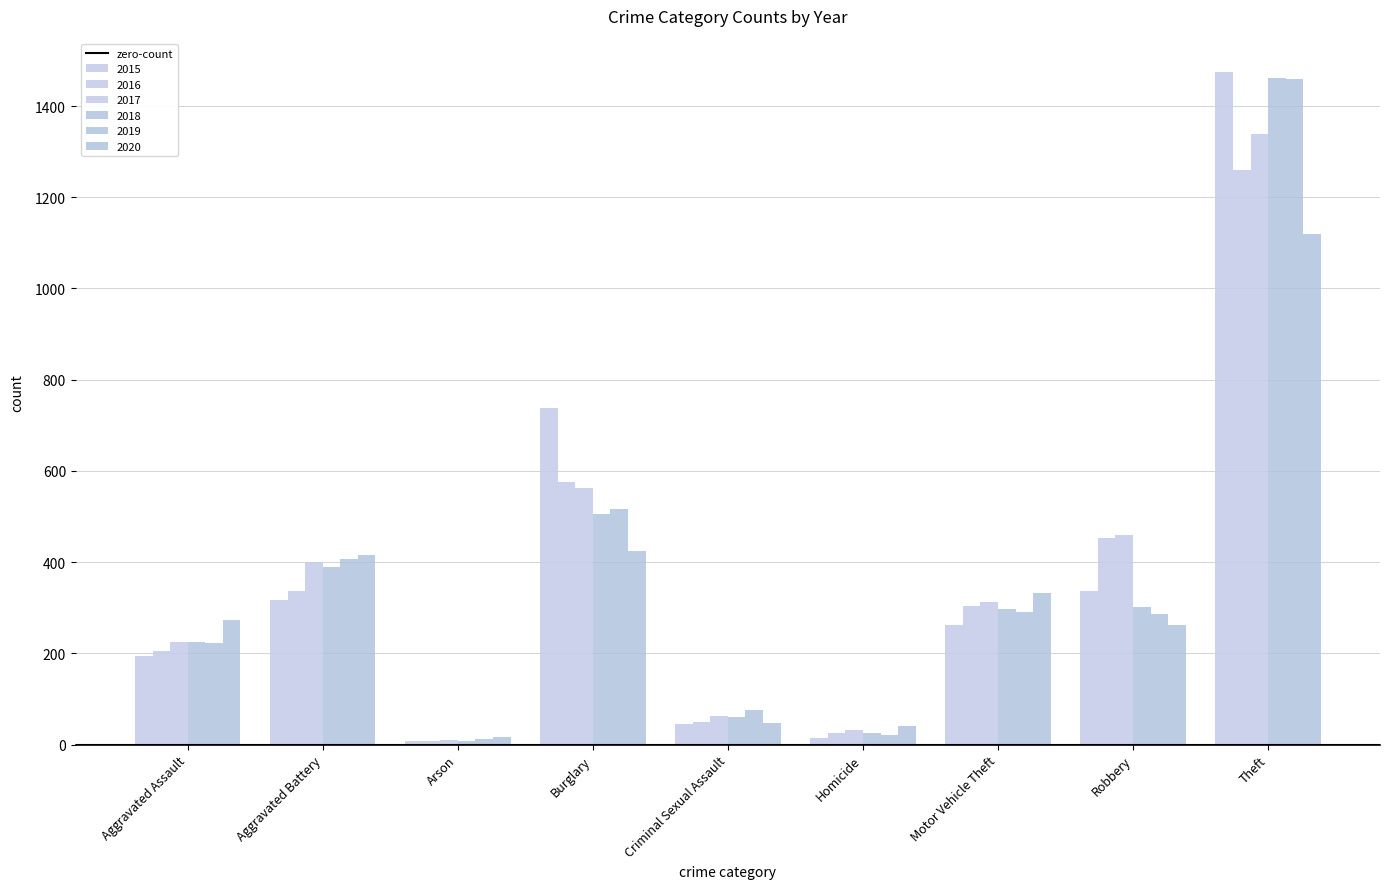

How many bars are there in total?

54